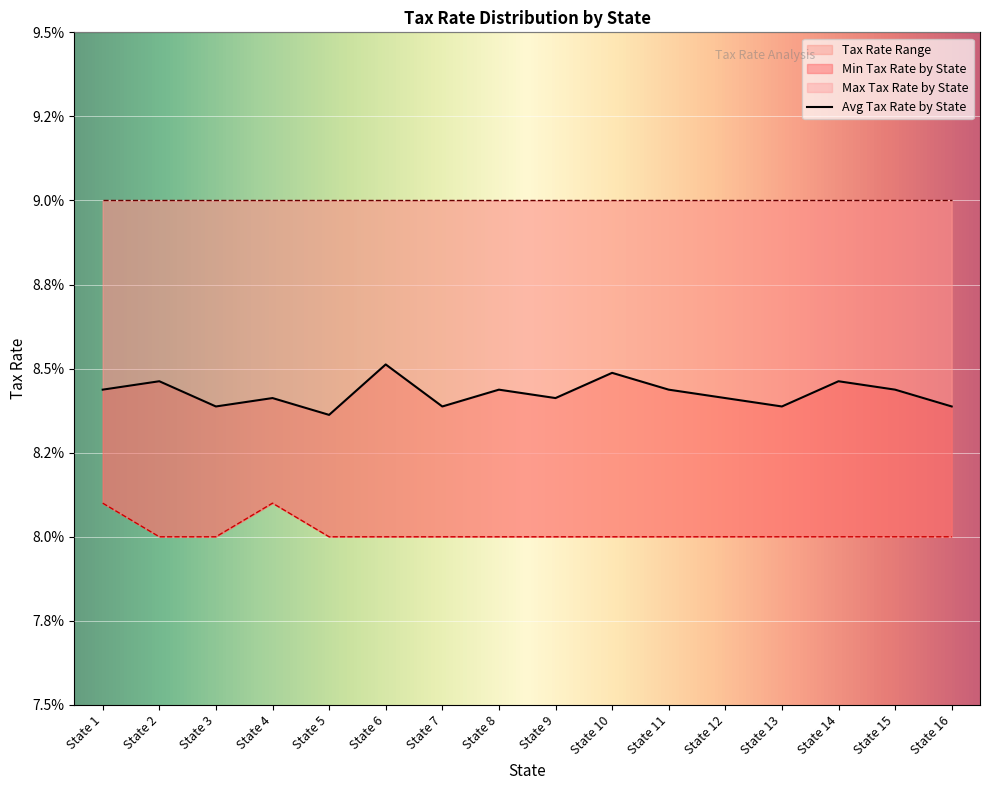

Which series has the largest total across all categories?

Avg Tax Rate by State